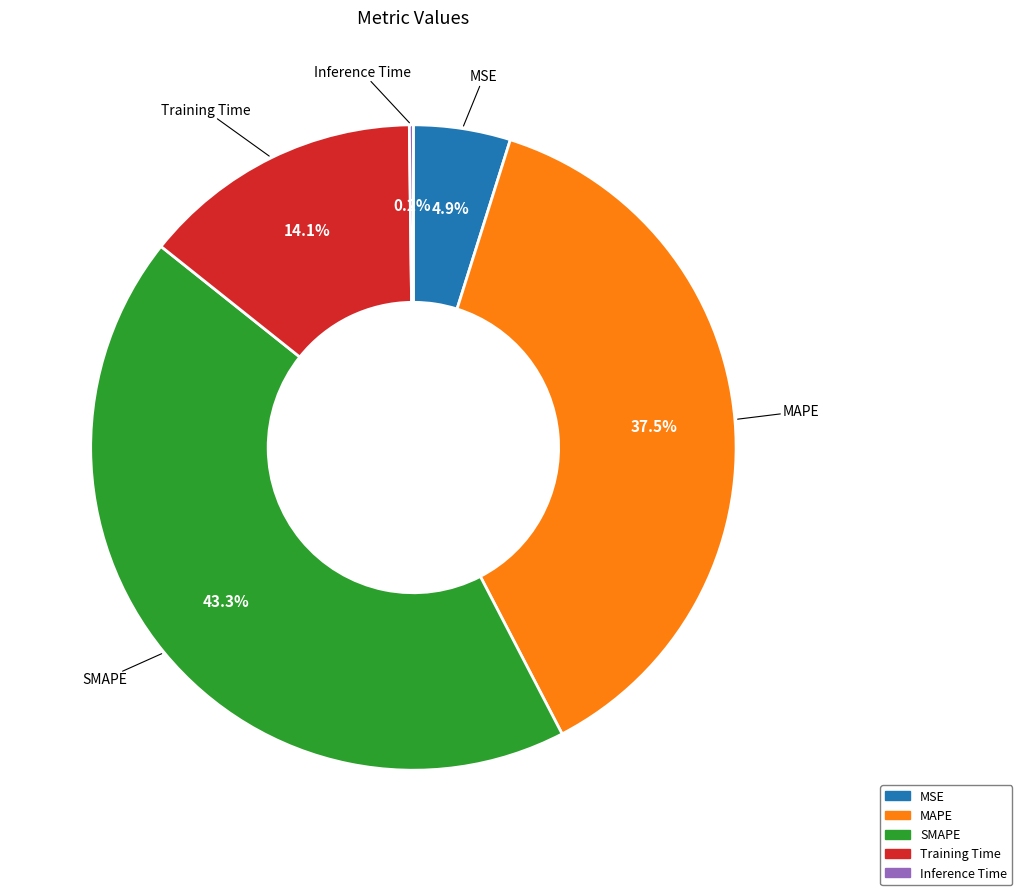

Which category has the biggest portion of the pie?

SMAPE